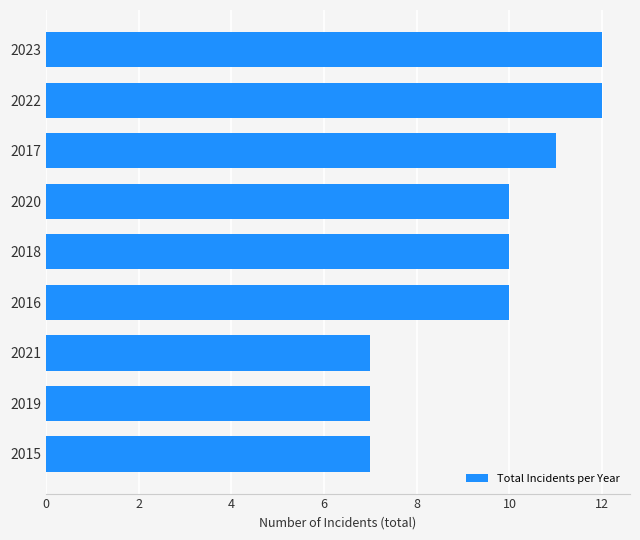

Reading top to bottom, what are all the values shown in this chart?

2023=12	2022=12	2017=11	2020=10	2018=10	2016=10	2021=7	2019=7	2015=7